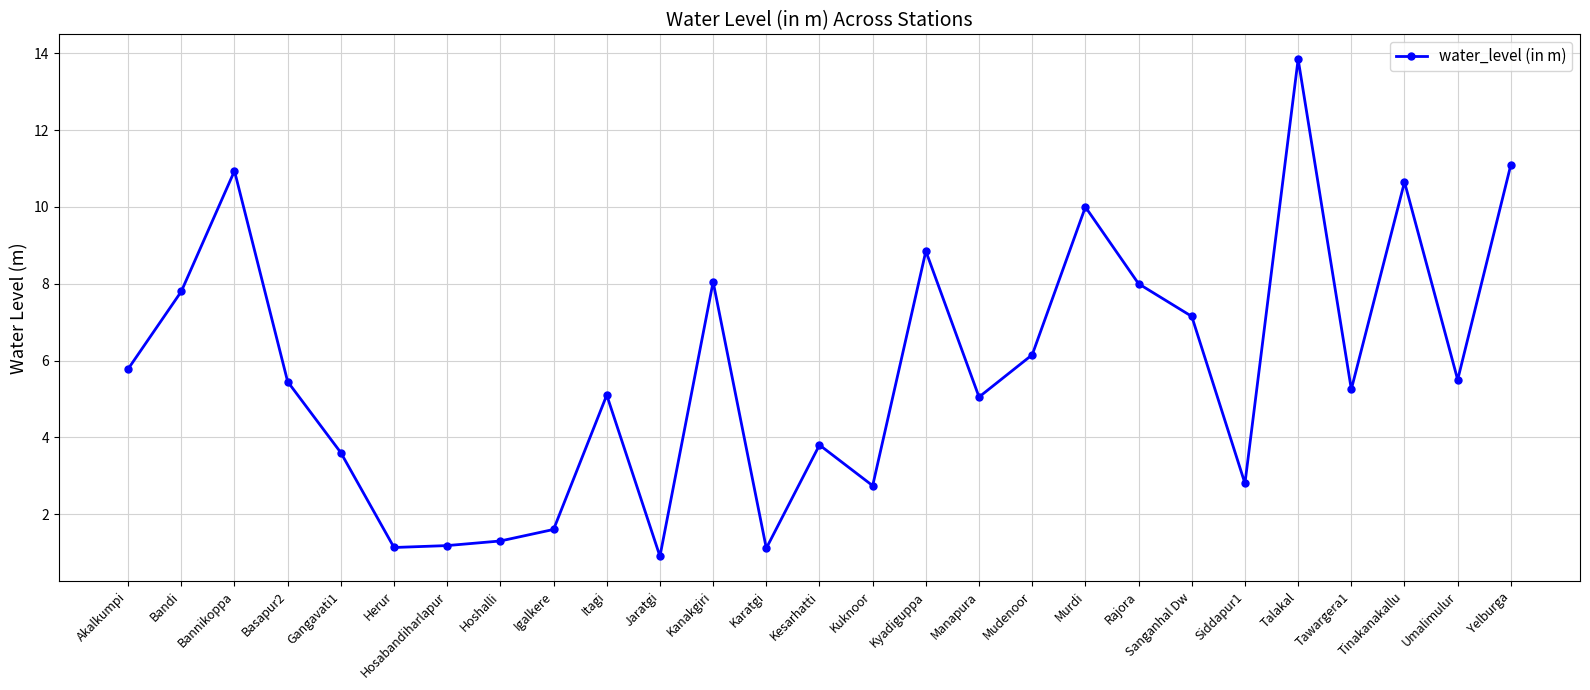

Which has a higher value, Rajora or Igalkere?

Rajora